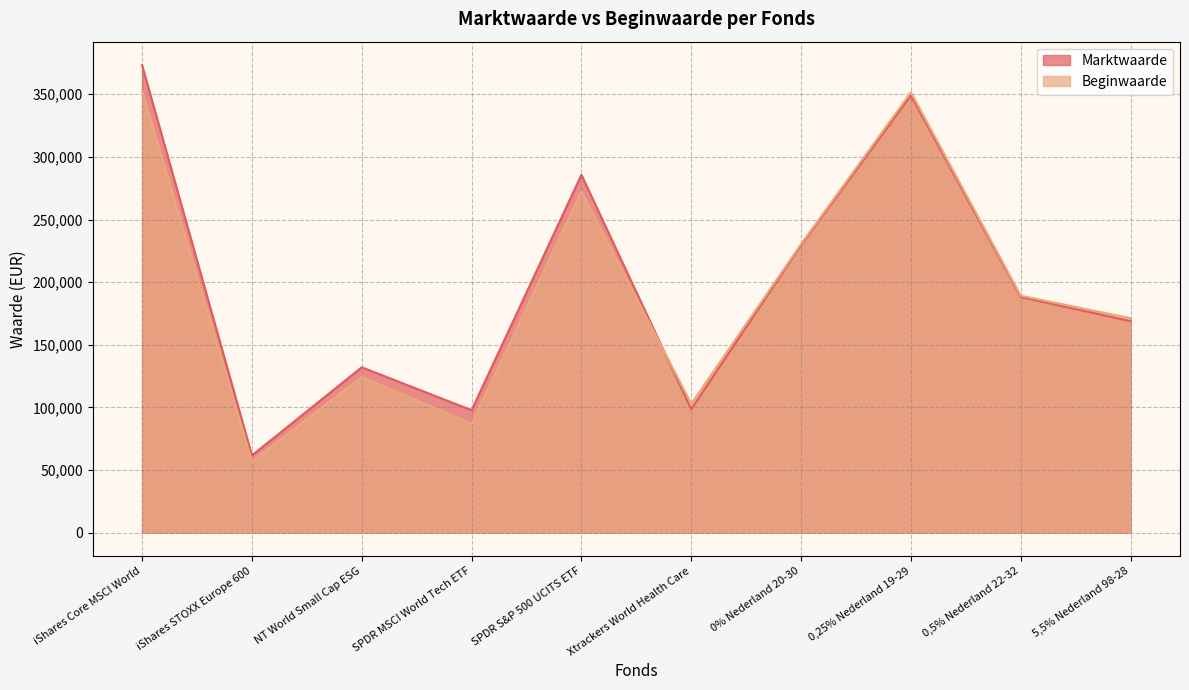

After their last crossing, which series has the higher values: Marktwaarde or Beginwaarde?

Beginwaarde